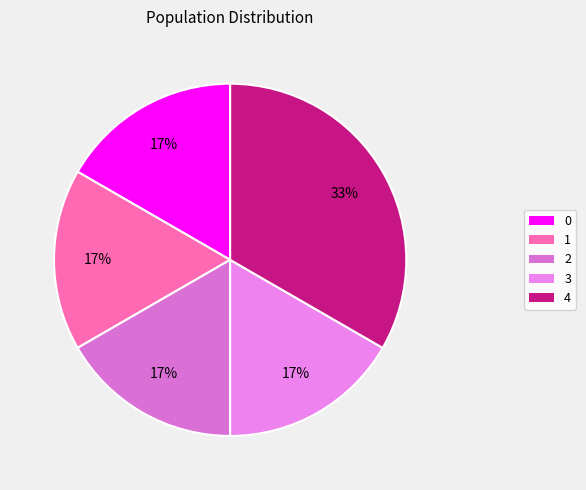

Does any single category account for the majority?

No